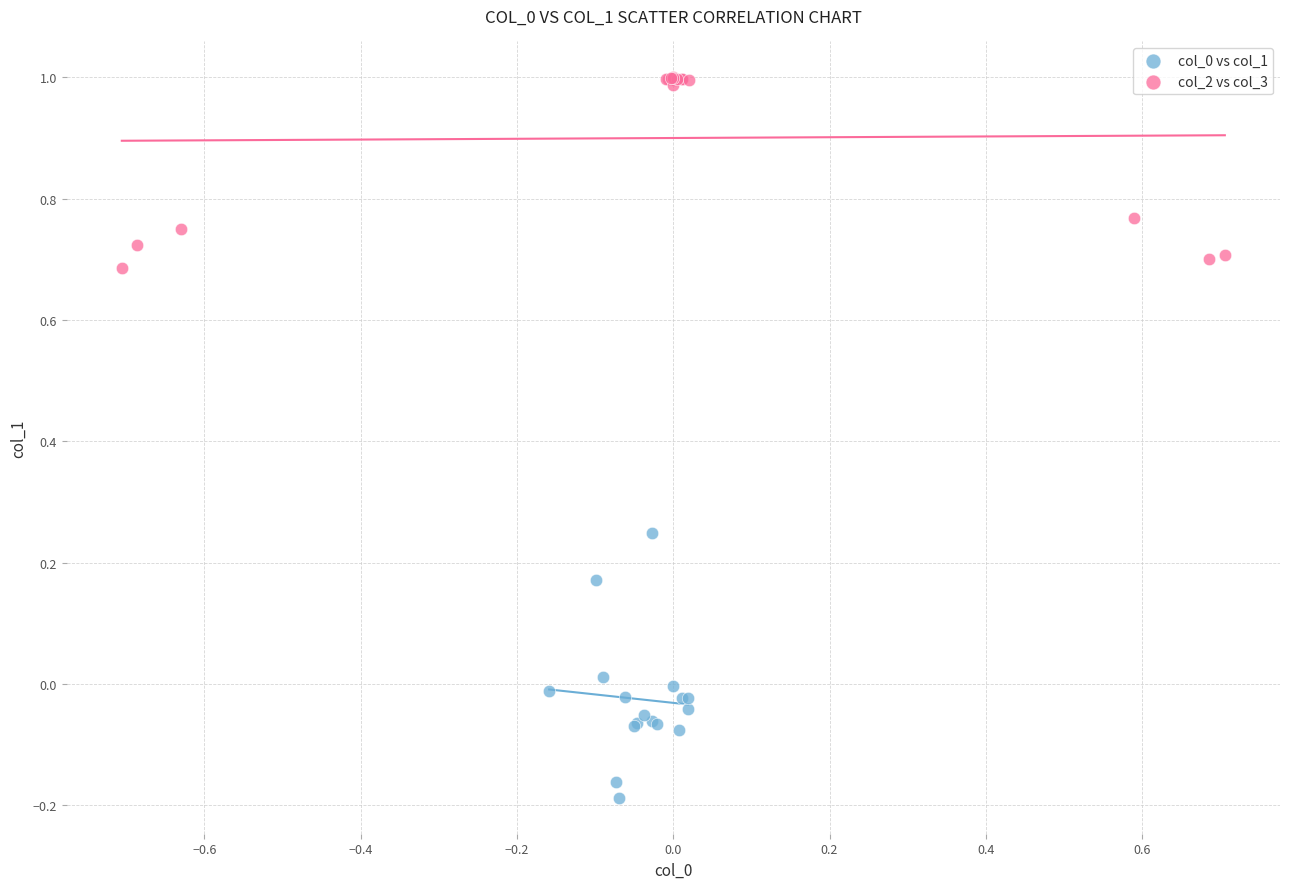

Which series reaches the maximum Y coordinate?

col_2 vs col_3